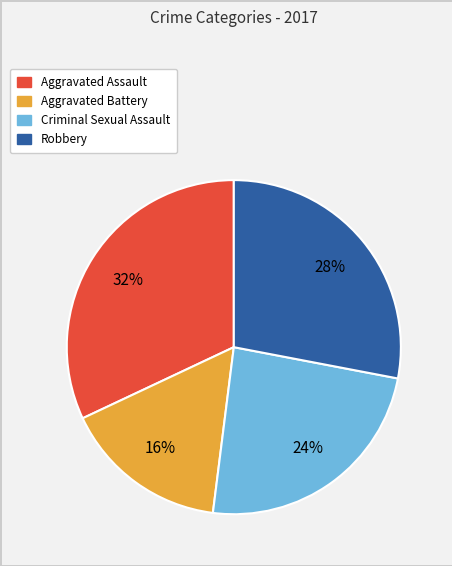

Do Criminal Sexual Assault and Aggravated Battery together represent more than half of the pie?

No